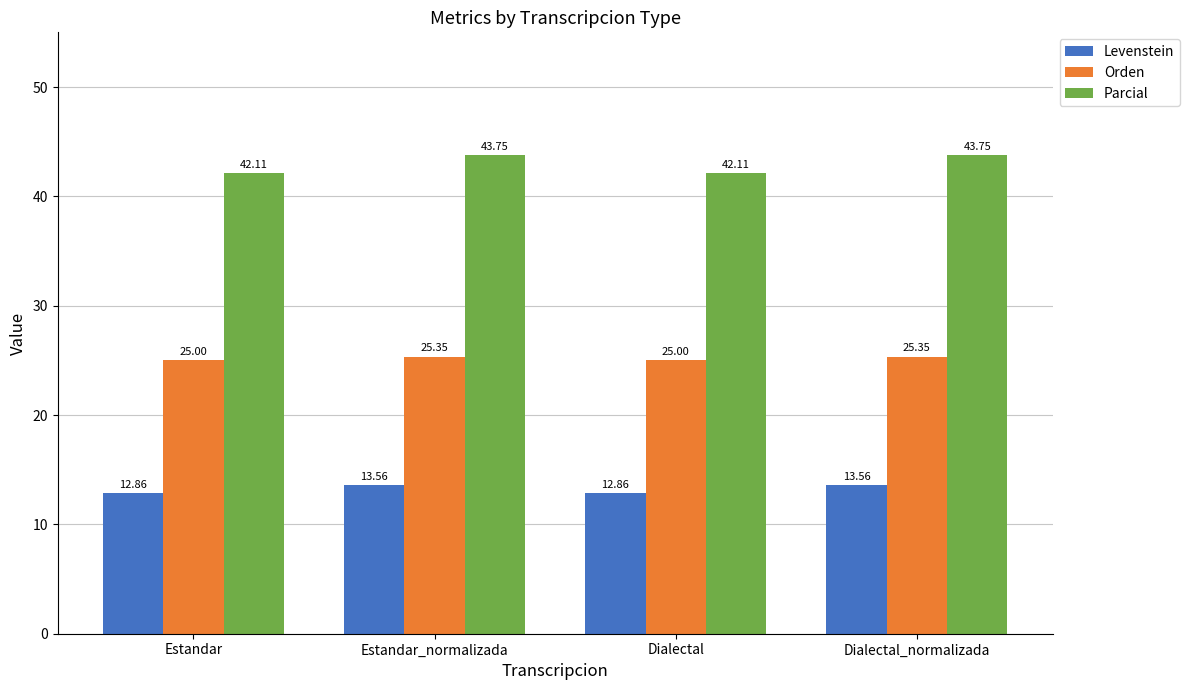

Are the bars grouped side by side (vs. stacked)?

Yes